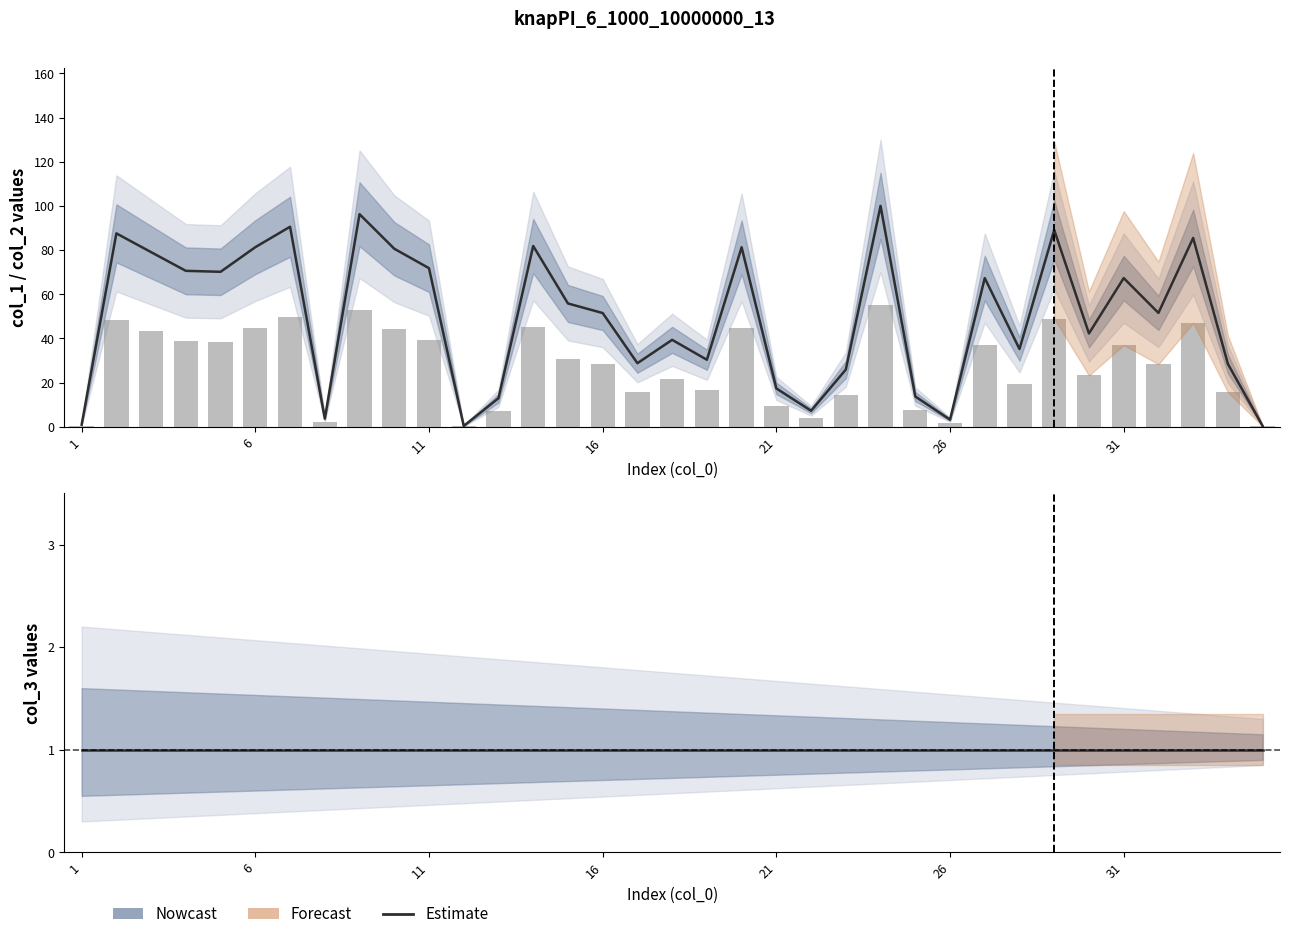

Which series changed the most between 4 and 32?

col_1